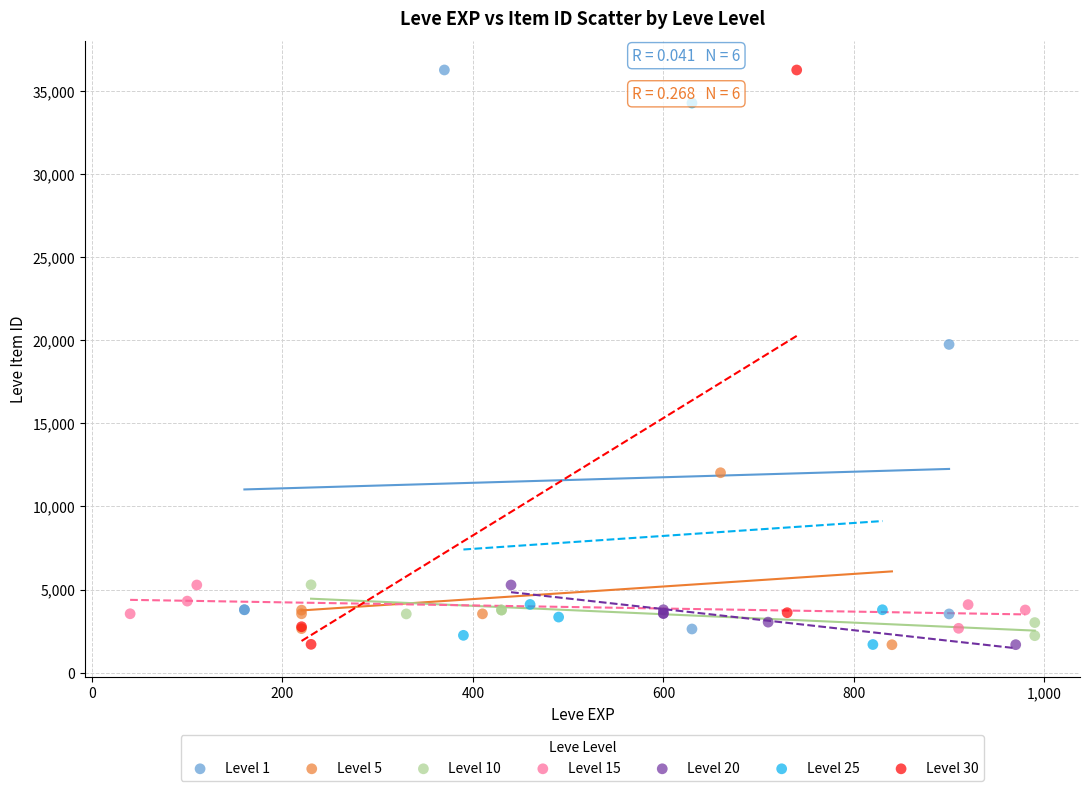

What are all the series names shown in the legend?

Level 1, Level 5, Level 10, Level 15, Level 20, Level 25, Level 30